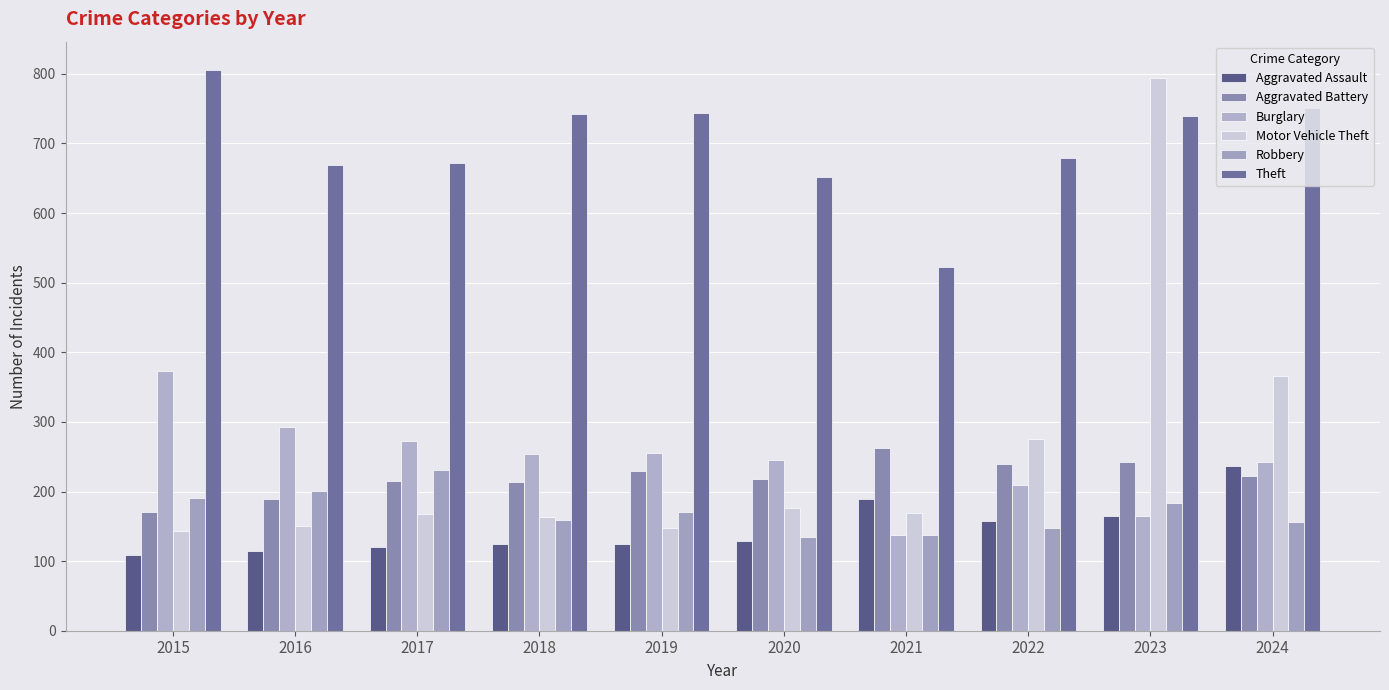

What is the difference between the second highest and minimum values in the Aggravated Battery series?

72